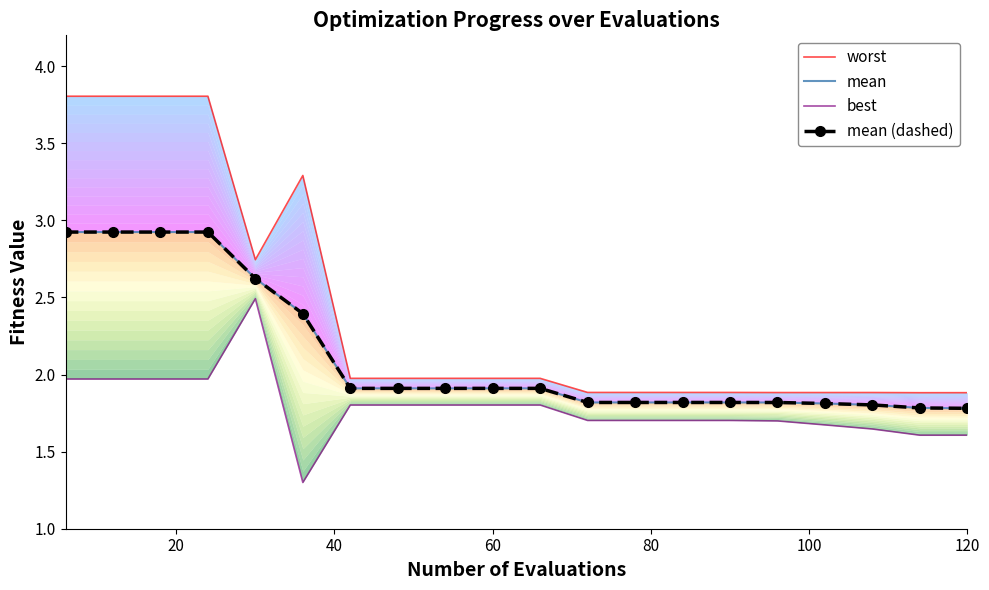

True or false: best has a value of 0.6 at 20.

False